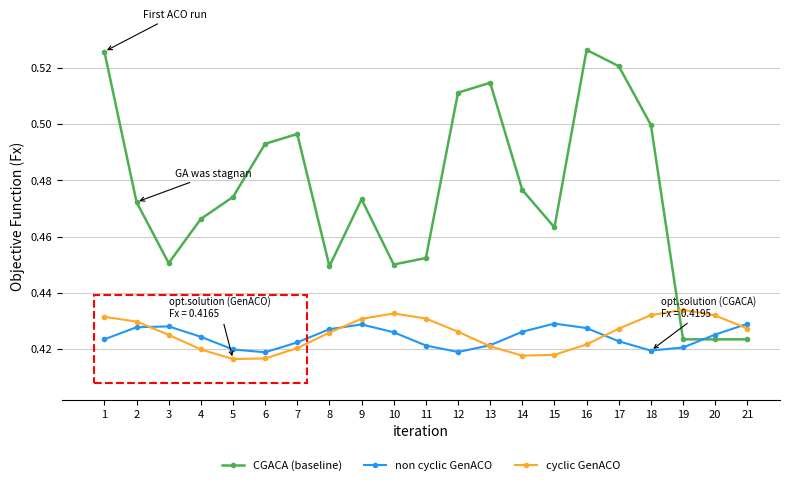

The value of CGACA (baseline) at 6 is 0.2. True or false?

False